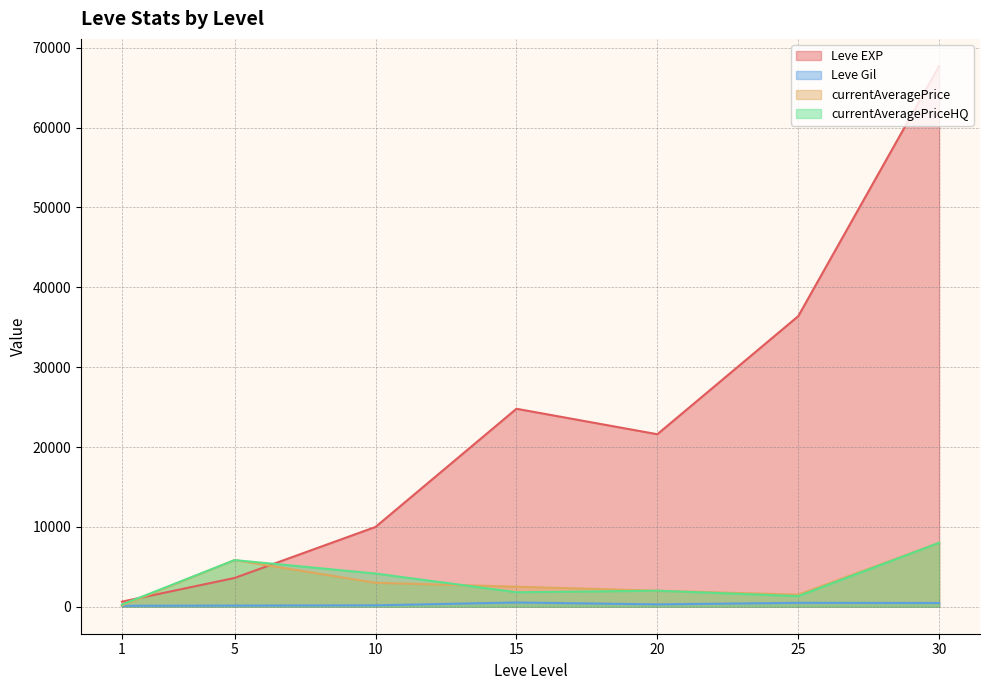

How many interior local valleys does the currentAveragePrice series have?

1